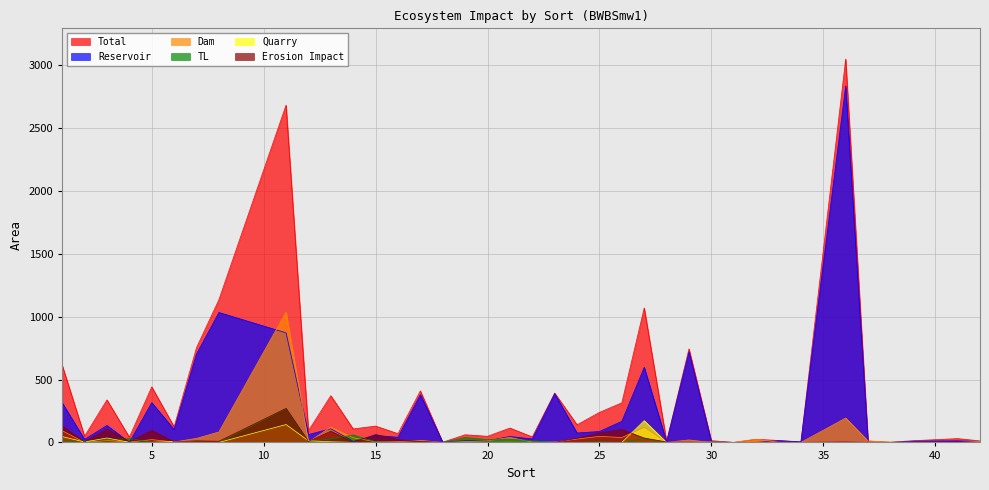

Which label corresponds to the largest value in the chart?

36